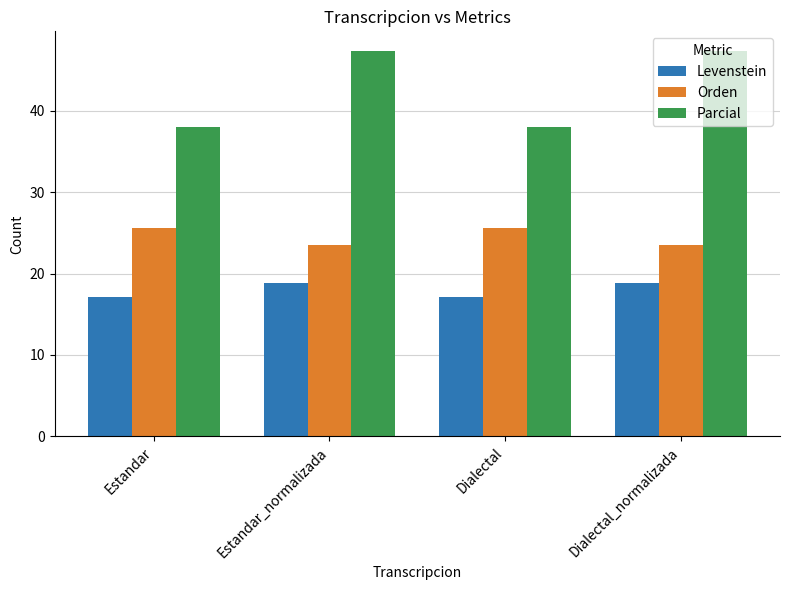

What position from the right is Estandar_normalizada?

3